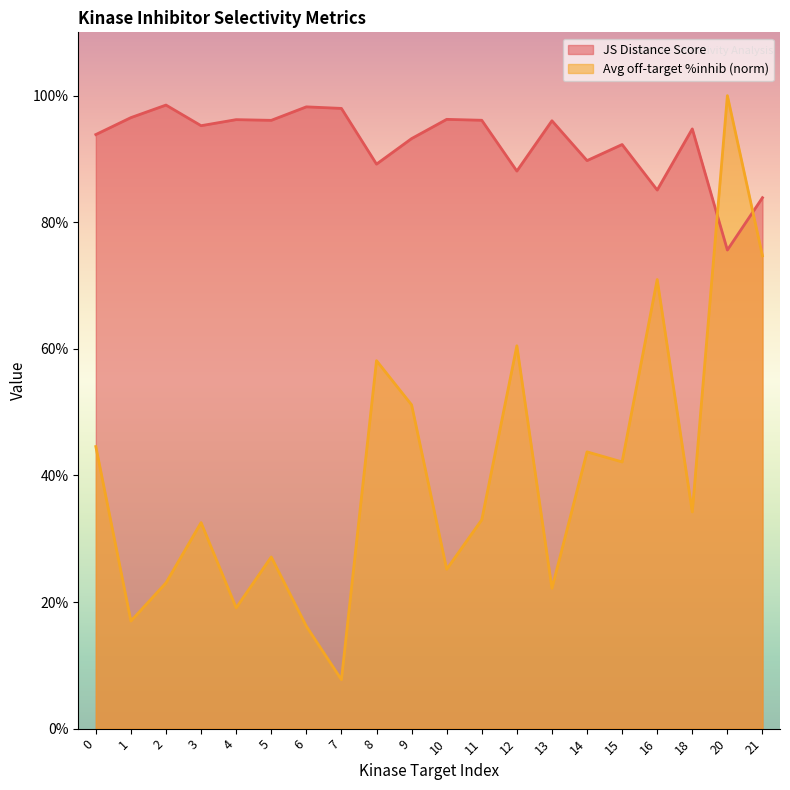

True or false: Average off-target kinase %inhib and JS Distance Score cross at least once.

True